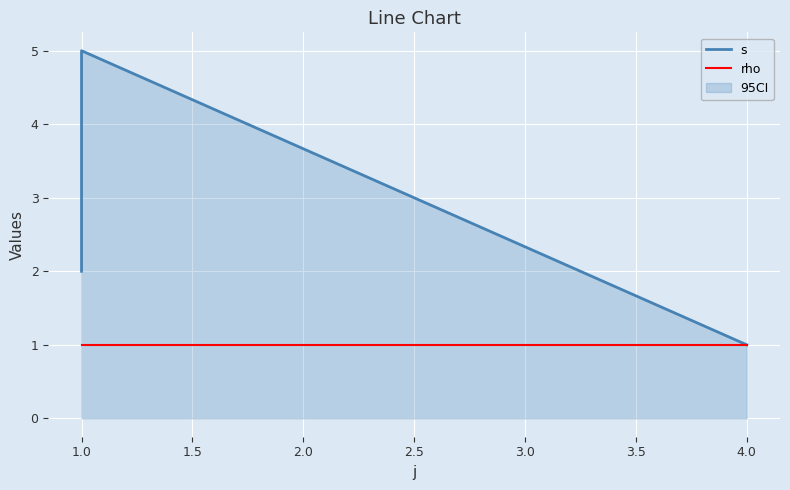

What is the sum of the rho values at 1.0 and 2.0?

2